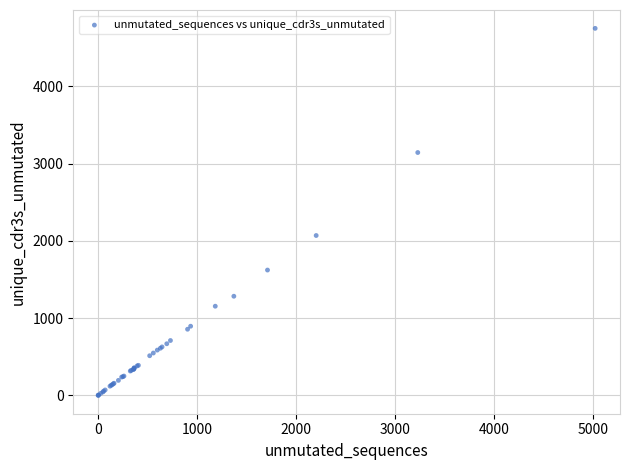

What Y value in the scatter plot is closest to 2375?

2069